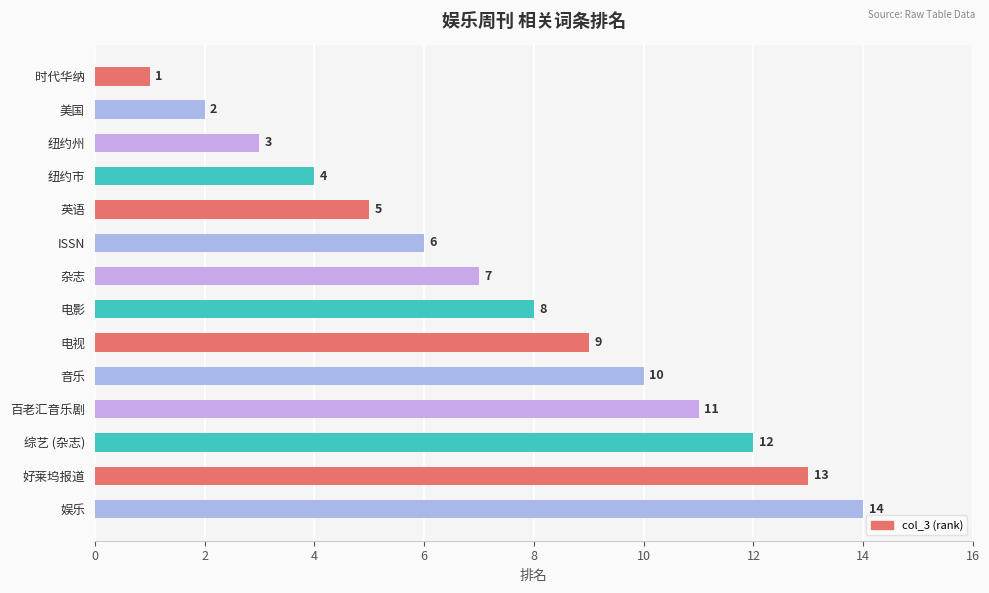

Which category has the highest value across all series?

娱乐